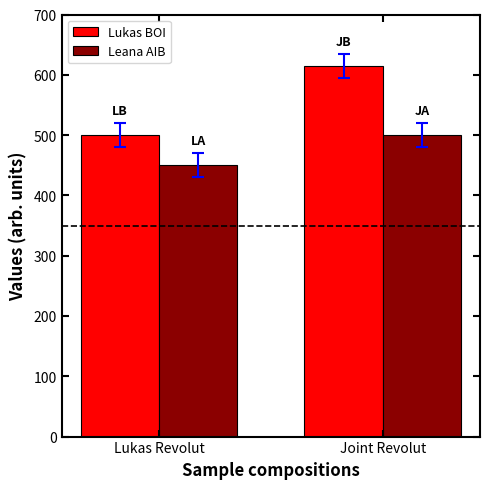

Which label corresponds to the smallest value in the chart?

Lukas Revolut